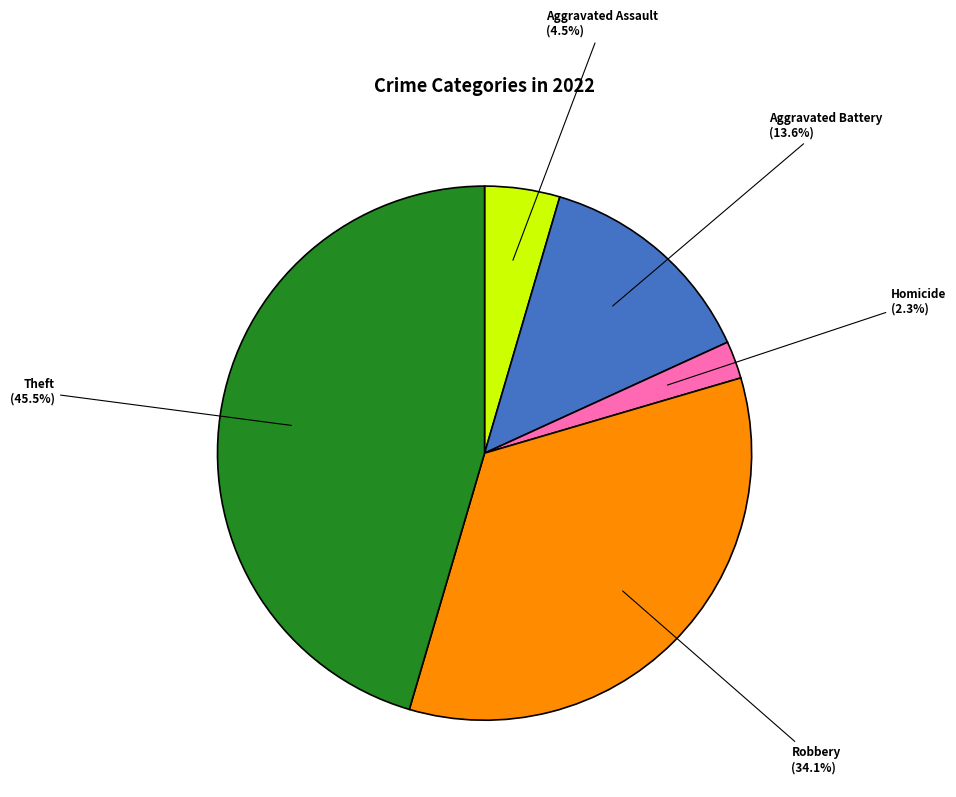

What is the ratio of the value at Theft to the value at Robbery?

1.3